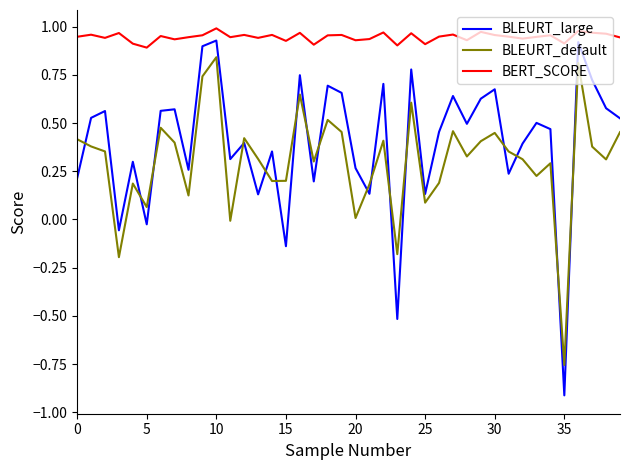

List the series in order of their peak value, highest first.

BERT_SCORE, BLEURT_large, BLEURT_default